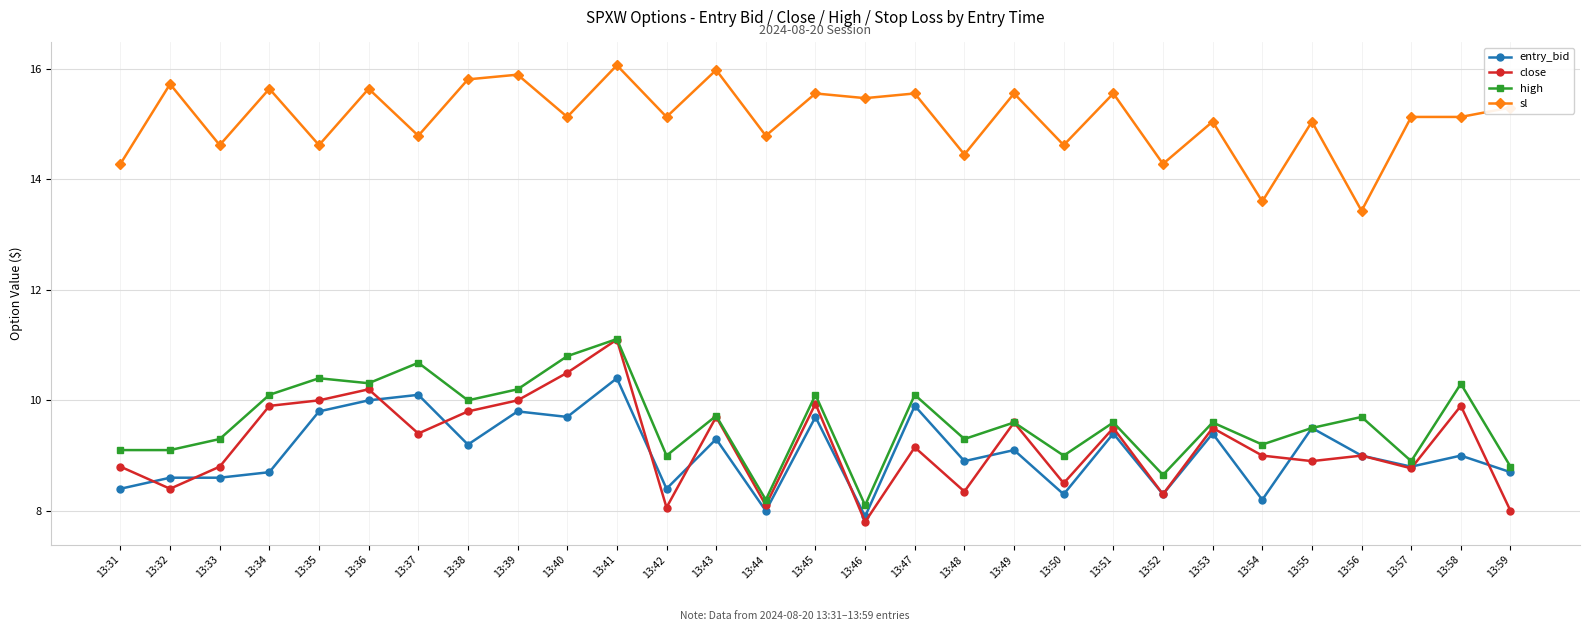

What are all the series names shown in the legend?

entry_bid, close, high, sl